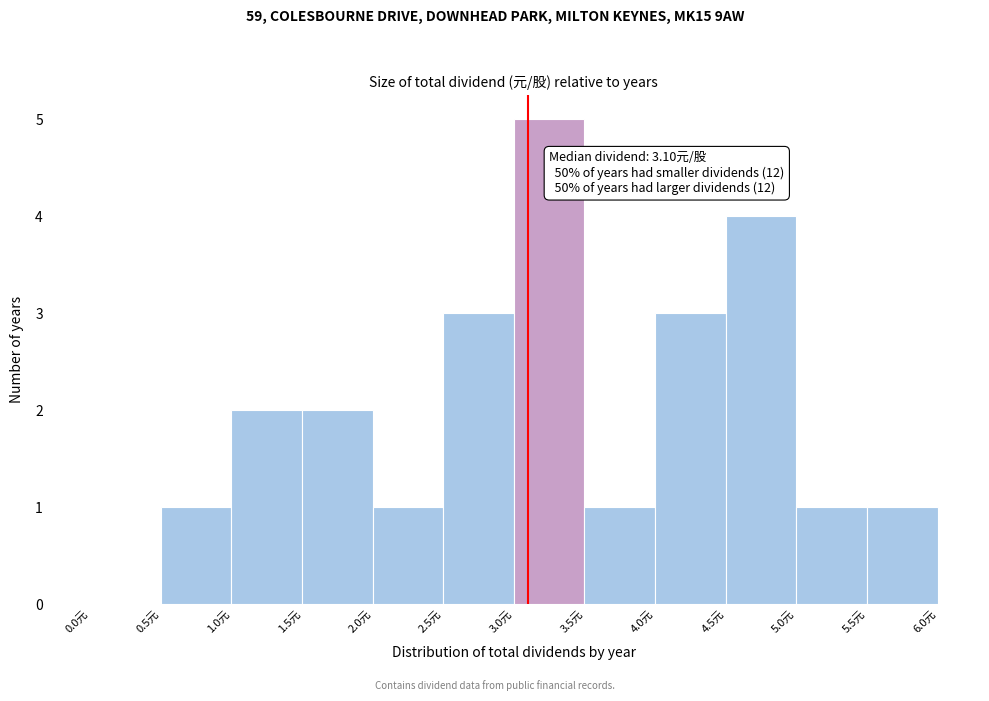

Over which range of the x-axis is the bar tallest?

3.0 to 3.5